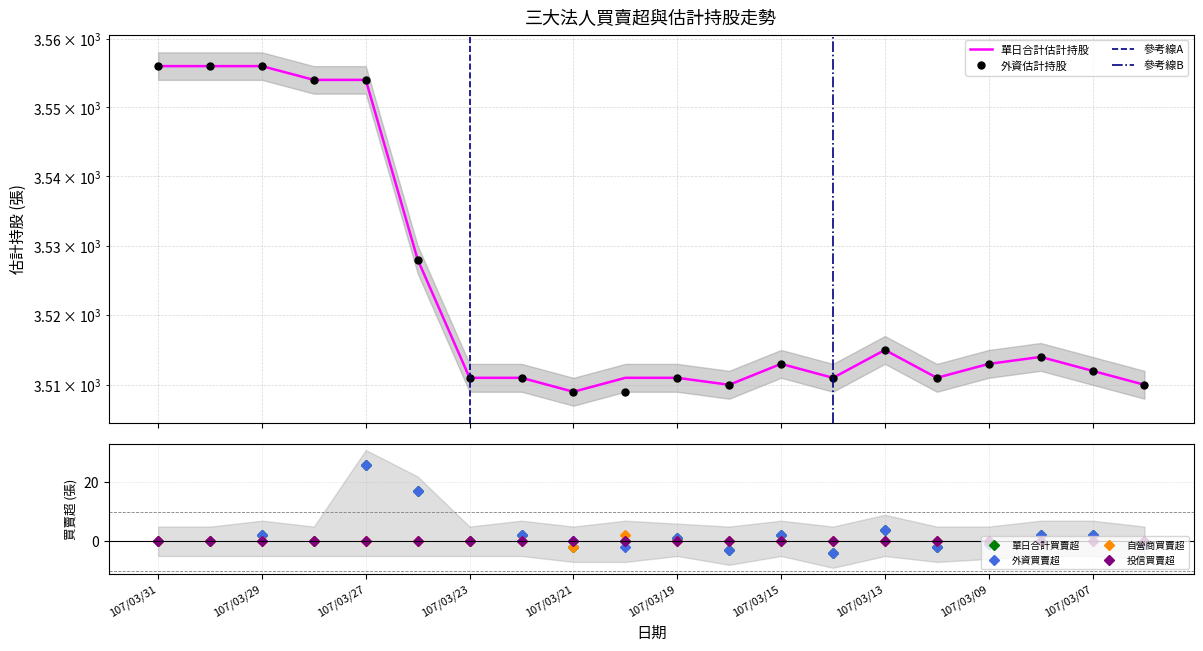

Reading right to left, list all the values displayed in this chart.

單日合計估計持股: 3510	3512	3514	3513	3511	3515	3511	3513	3510	3511	3511	3509	3511	3511	3528	3554	3554	3556	3556	3556
外資估計持股: 3510	3512	3514	3513	3511	3515	3511	3513	3510	3511	3509	3509	3511	3511	3528	3554	3554	3556	3556	3556
單日合計買賣超: -1	2	2	-1	-2	4	-4	2	-3	1	0	-2	2	0	17	26	0	2	0	0
外資買賣超: -1	2	2	-1	-2	4	-4	2	-3	1	-2	0	2	0	17	26	0	2	0	0
自營商買賣超: 0	0	0	0	0	0	0	0	0	0	2	-2	0	0	0	0	0	0	0	0